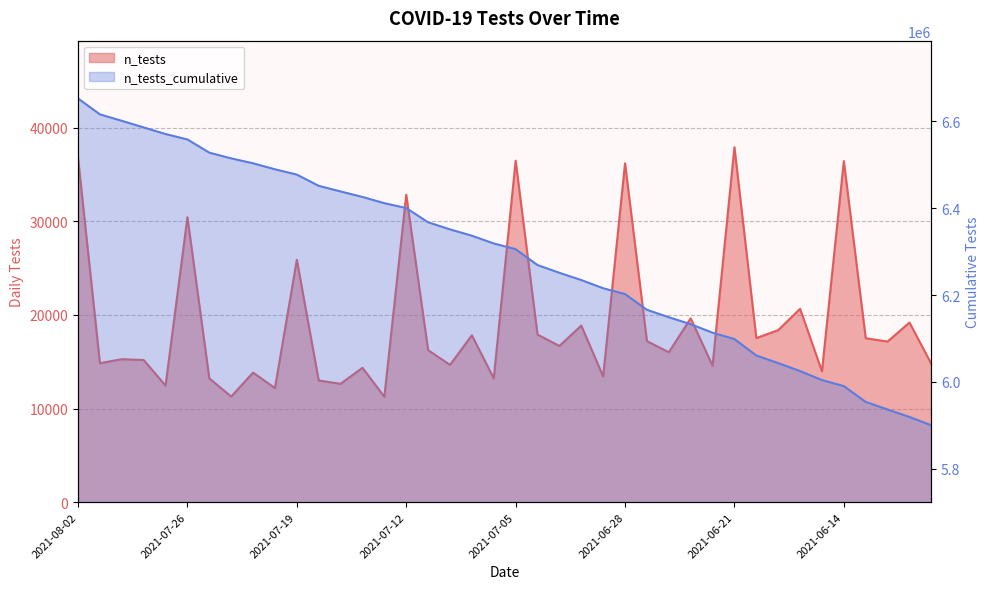

Reading left to right, transcribe all the data shown in this chart.

2021-08-02=36734	2021-07-30=14838	2021-07-29=15266	2021-07-28=15178	2021-07-27=12448	2021-07-26=30421	2021-07-23=13215	2021-07-22=11276	2021-07-21=13834	2021-07-20=12182	2021-07-19=25873	2021-07-16=12987	2021-07-15=12637	2021-07-14=14347	2021-07-13=11249	2021-07-12=32825	2021-07-09=16229	2021-07-08=14659	2021-07-07=17814	2021-07-06=13216	2021-07-05=36461	2021-07-02=17895	2021-07-01=16681	2021-06-30=18856	2021-06-29=13425	2021-06-28=36180	2021-06-25=17200	2021-06-24=16004	2021-06-23=19626	2021-06-22=14574	2021-06-21=37904	2021-06-18=17519	2021-06-17=18368	2021-06-16=20642	2021-06-15=13976	2021-06-14=36413	2021-06-11=17502	2021-06-10=17151	2021-06-09=19179	2021-06-08=14760